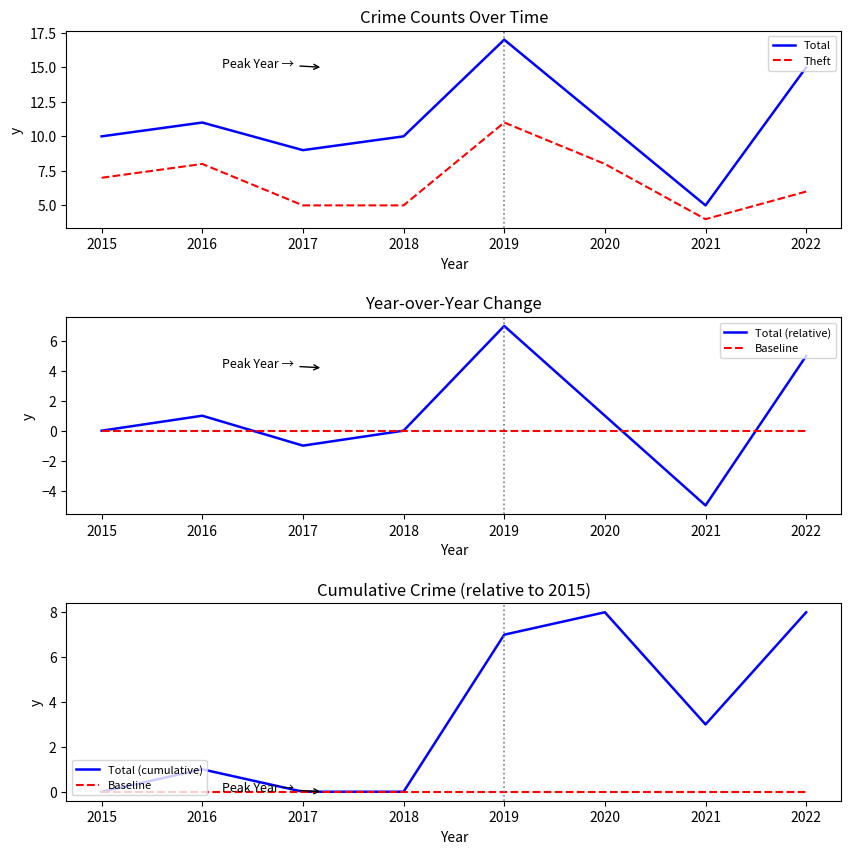

What is the difference between the maximum and minimum values in the Total (cumulative) series?

8